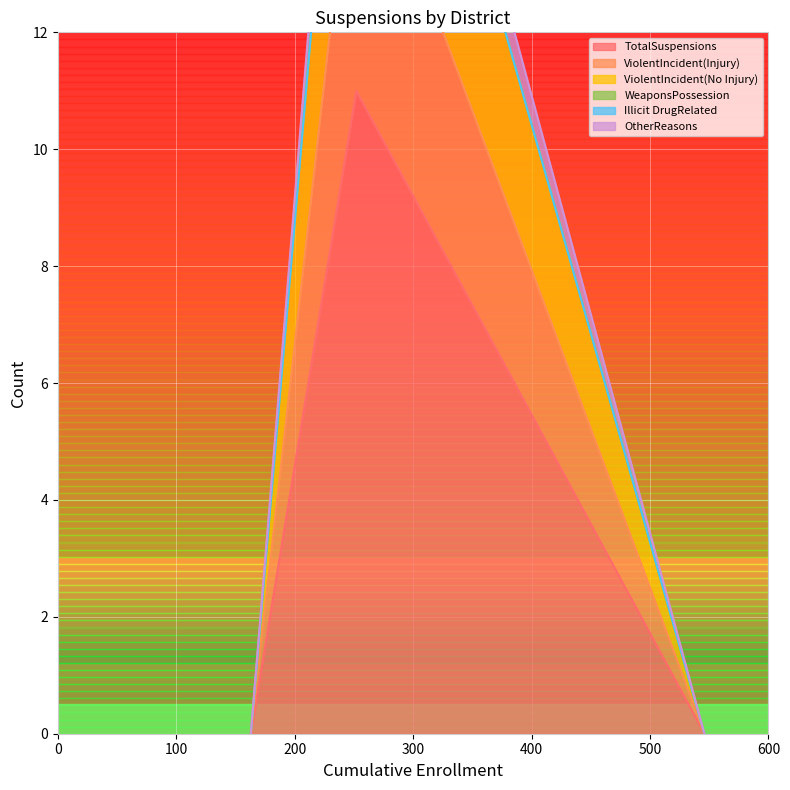

Count the number of data series in this chart.

6